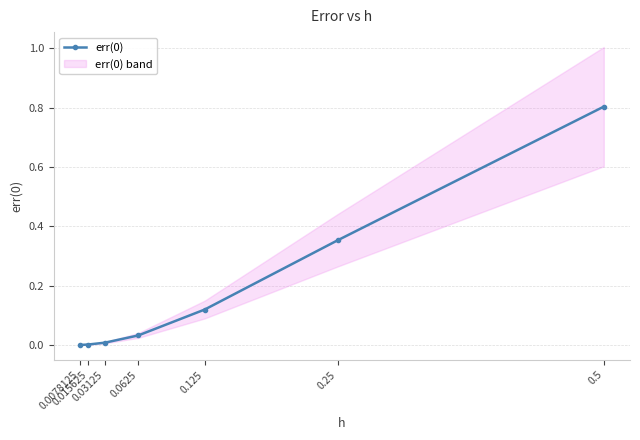

Is this an area chart (filled region under the line)?

No